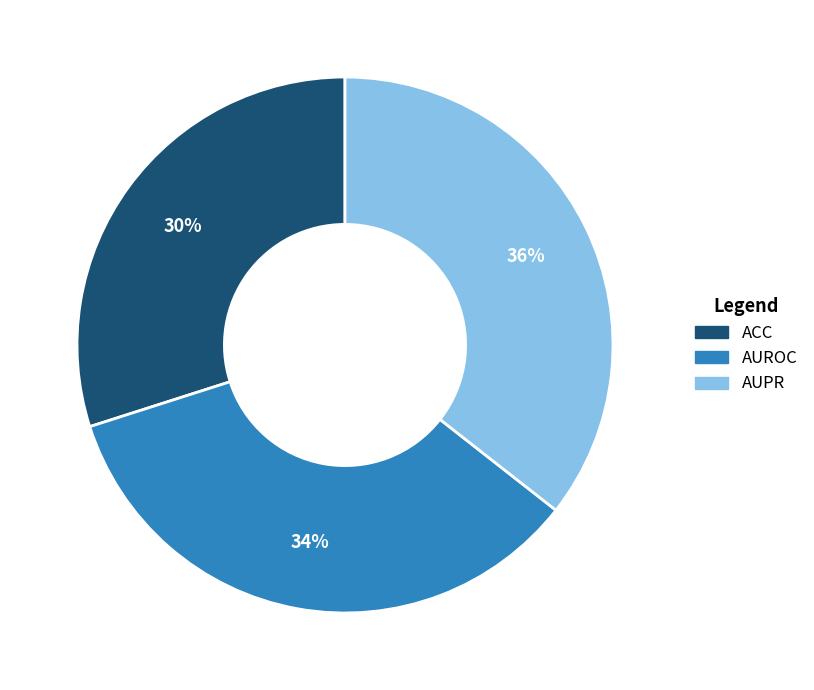

Which has a higher value, AUPR or ACC?

AUPR